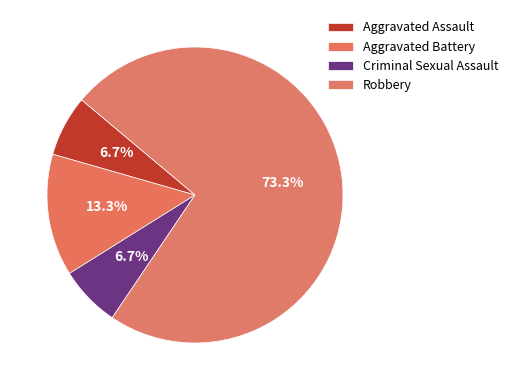

Does Criminal Sexual Assault represent more than half of the total?

No